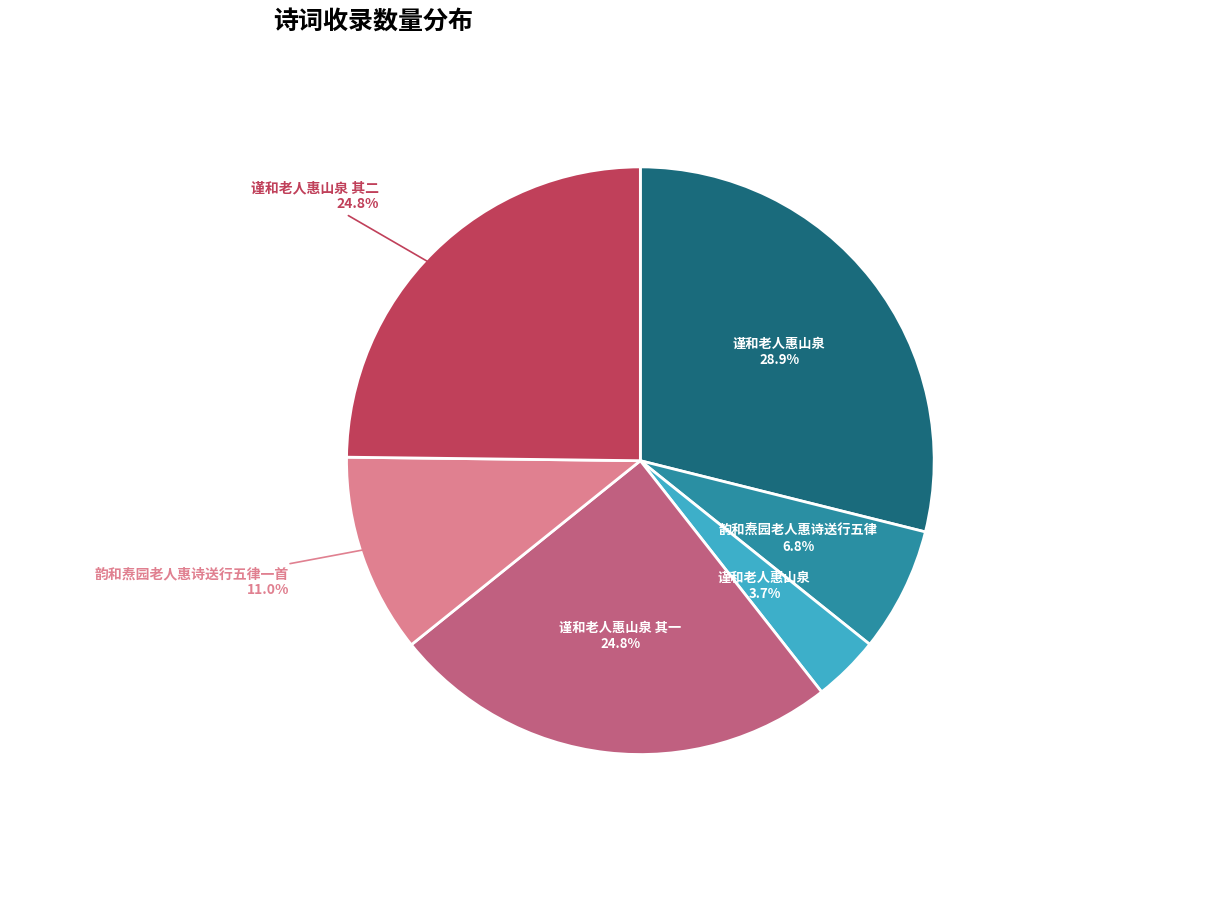

Is there a majority slice in this chart?

No